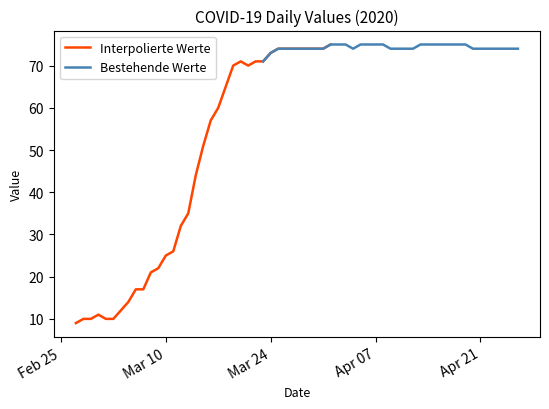

What is the minimum value for Interpolierte Werte?

9